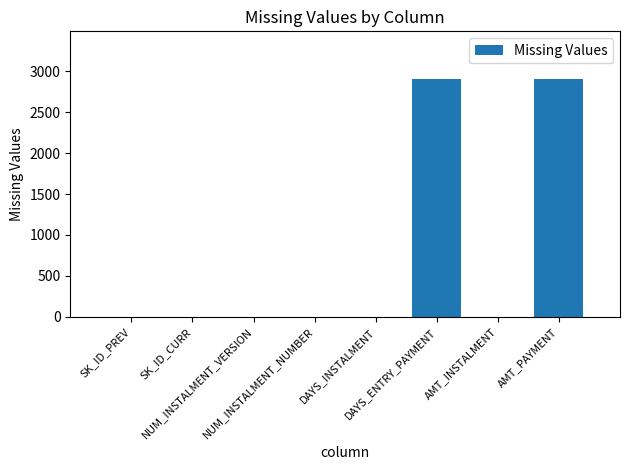

What is the sum of all values?

5810